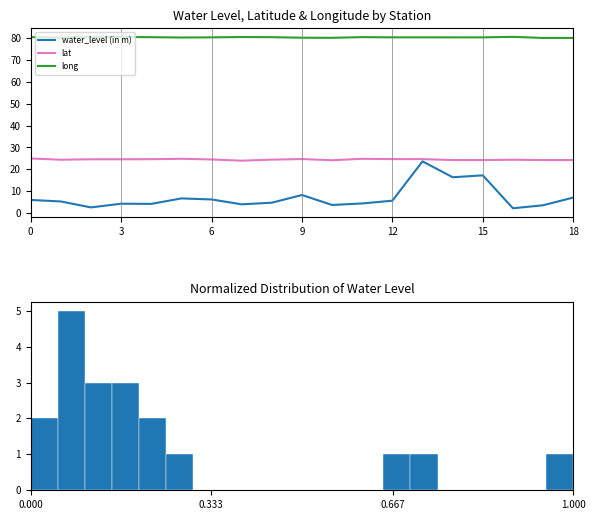

Is the value of long at 15 greater than the value of water_level (in m) at 15?

Yes